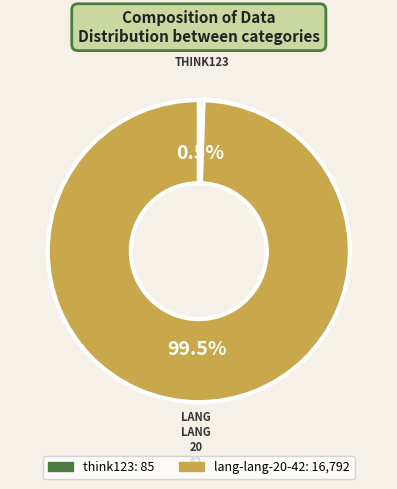

How many slices are in this pie chart?

2